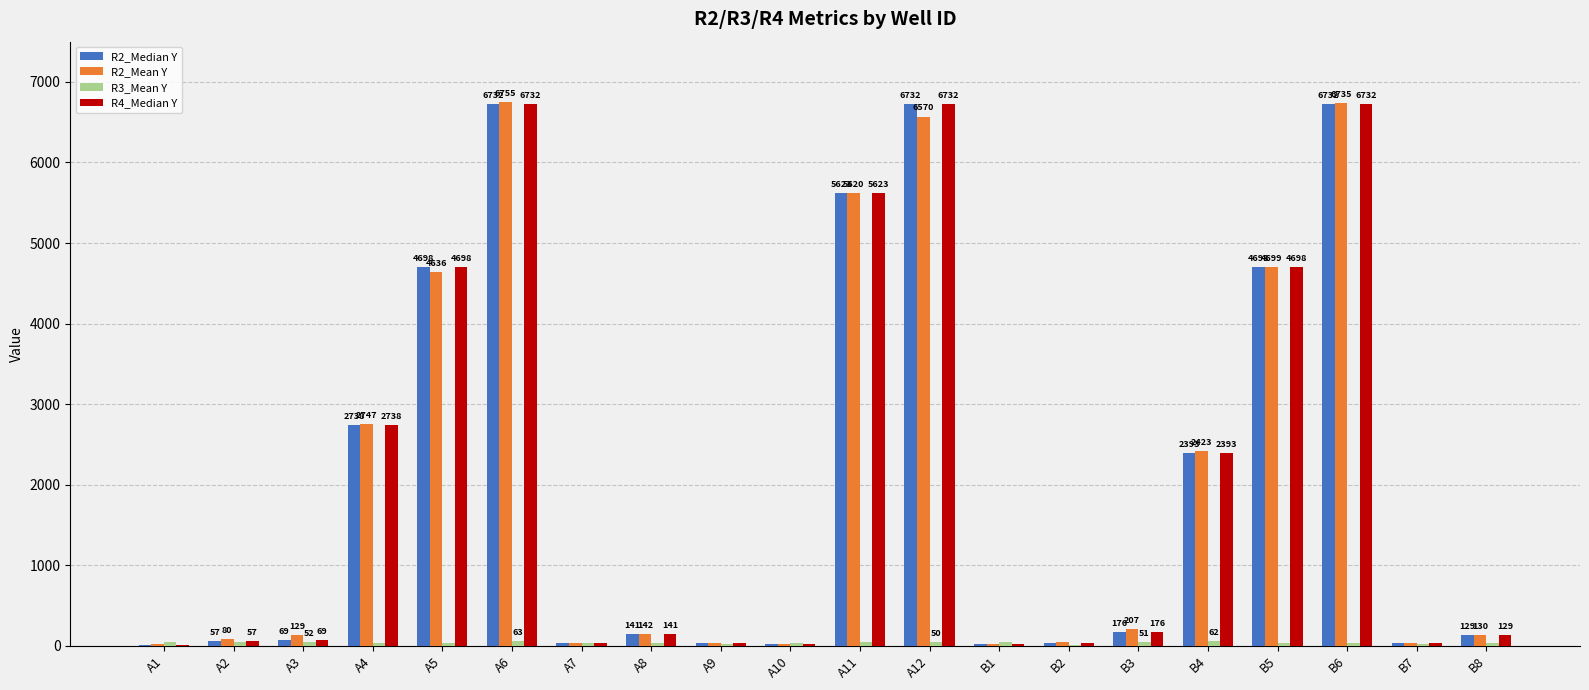

The R2_Median Y series shows 129.0 at B8. True or false?

True